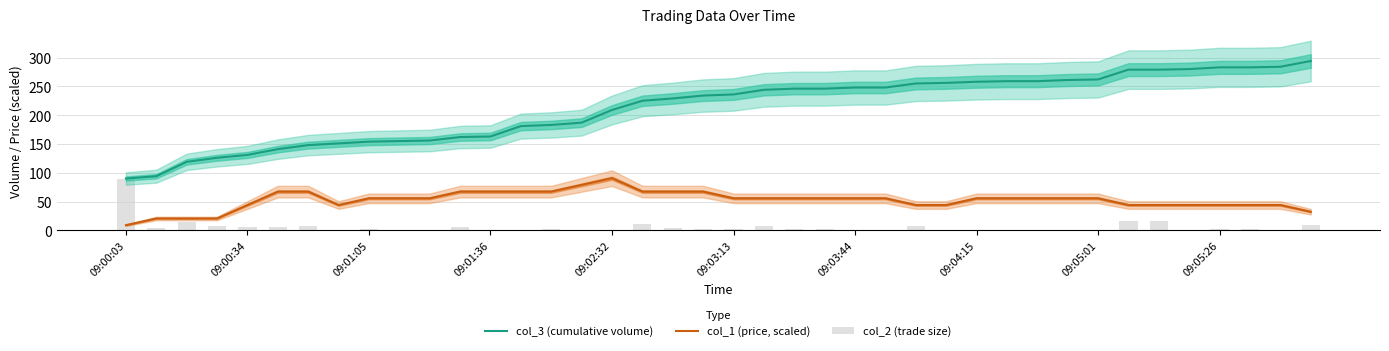

What is the greatest value displayed?

294.0